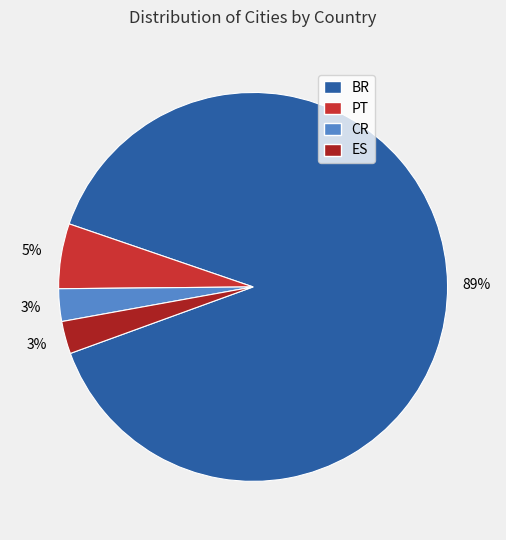

How many segments does this pie chart have?

4